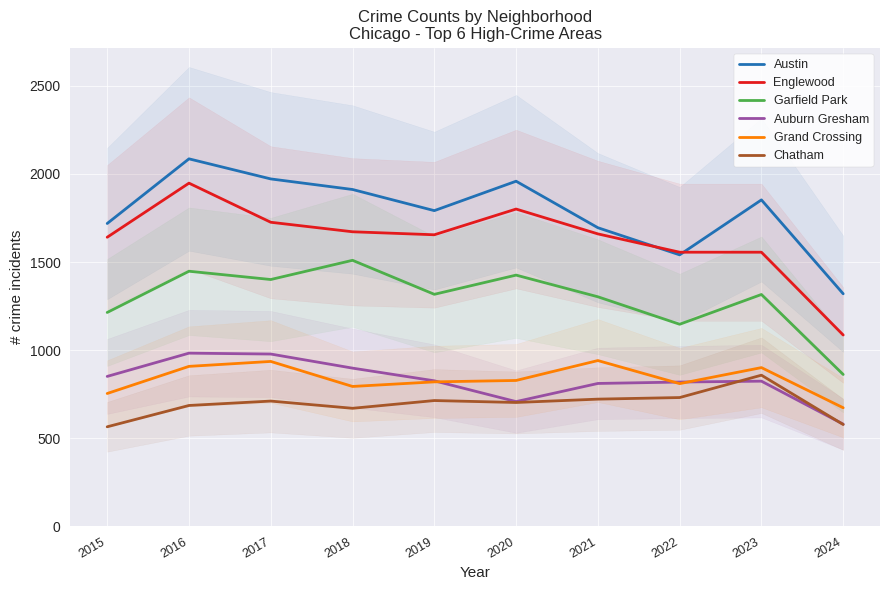

Where does the Garfield Park series first go above 1317?

2016